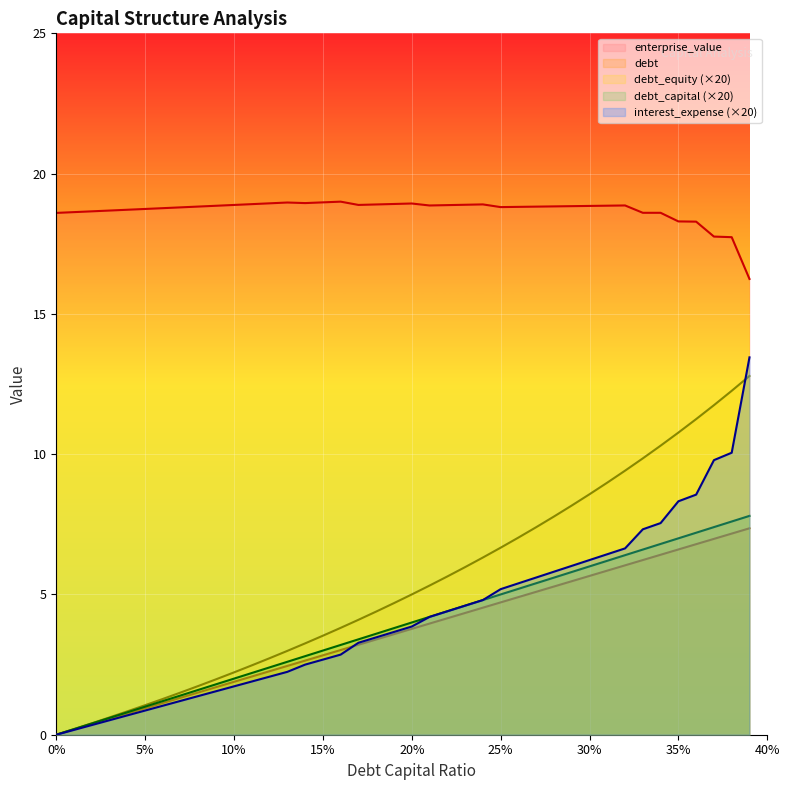

At which label does debt_equity first exceed 5?

0.21